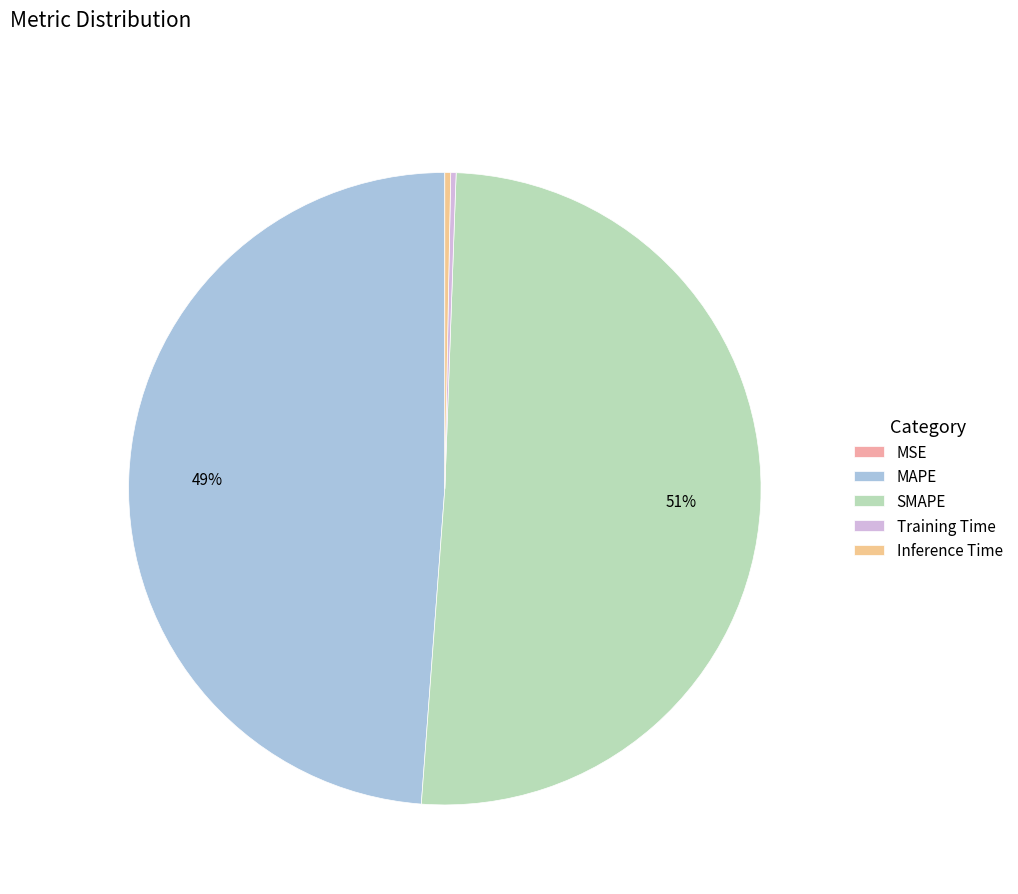

Do MAPE and Inference Time together represent more than half of the pie?

No